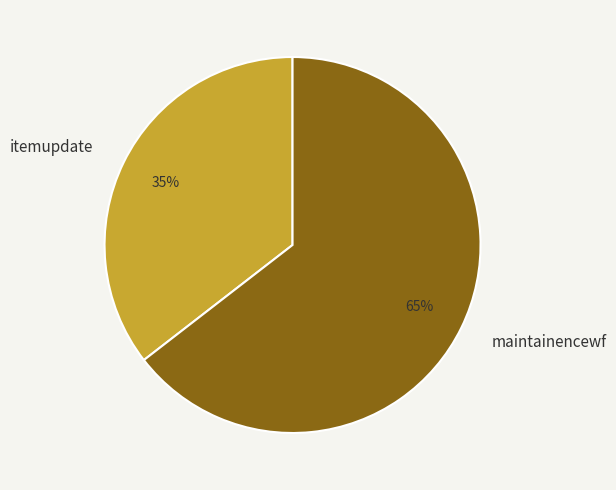

Rank the categories by value from lowest to highest.

itemupdate, maintainencewf